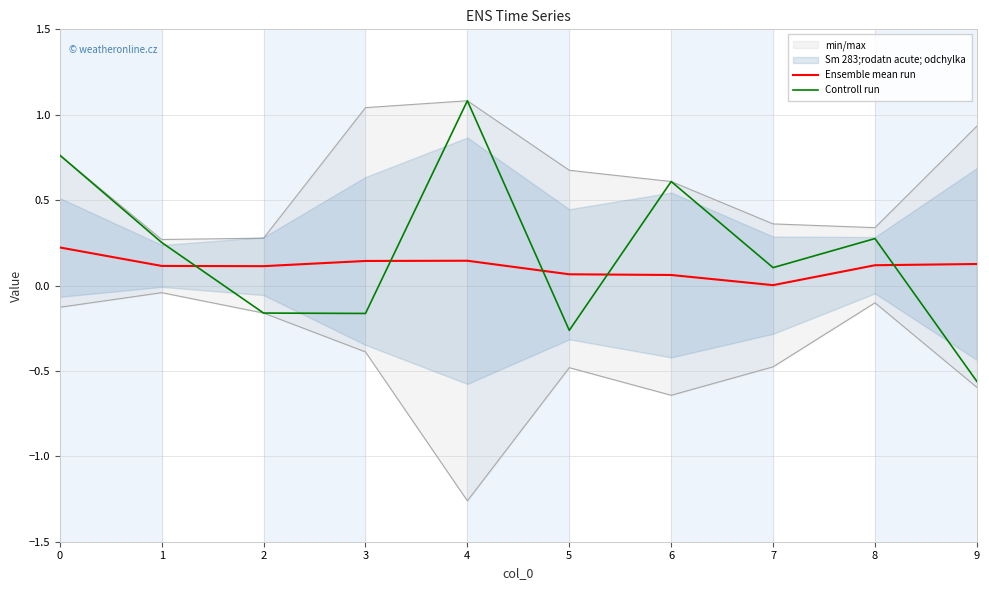

Reading left to right, extract all data points from this chart.

Ensemble mean run: 0=0.2	1=0.1	2=0.1	3=0.1	4=0.1	5=0.1	6=0.1	7=0.0	8=0.1	9=0.1
Controll run: 0=0.8	1=0.3	2=-0.2	3=-0.2	4=1.1	5=-0.3	6=0.6	7=0.1	8=0.3	9=-0.6